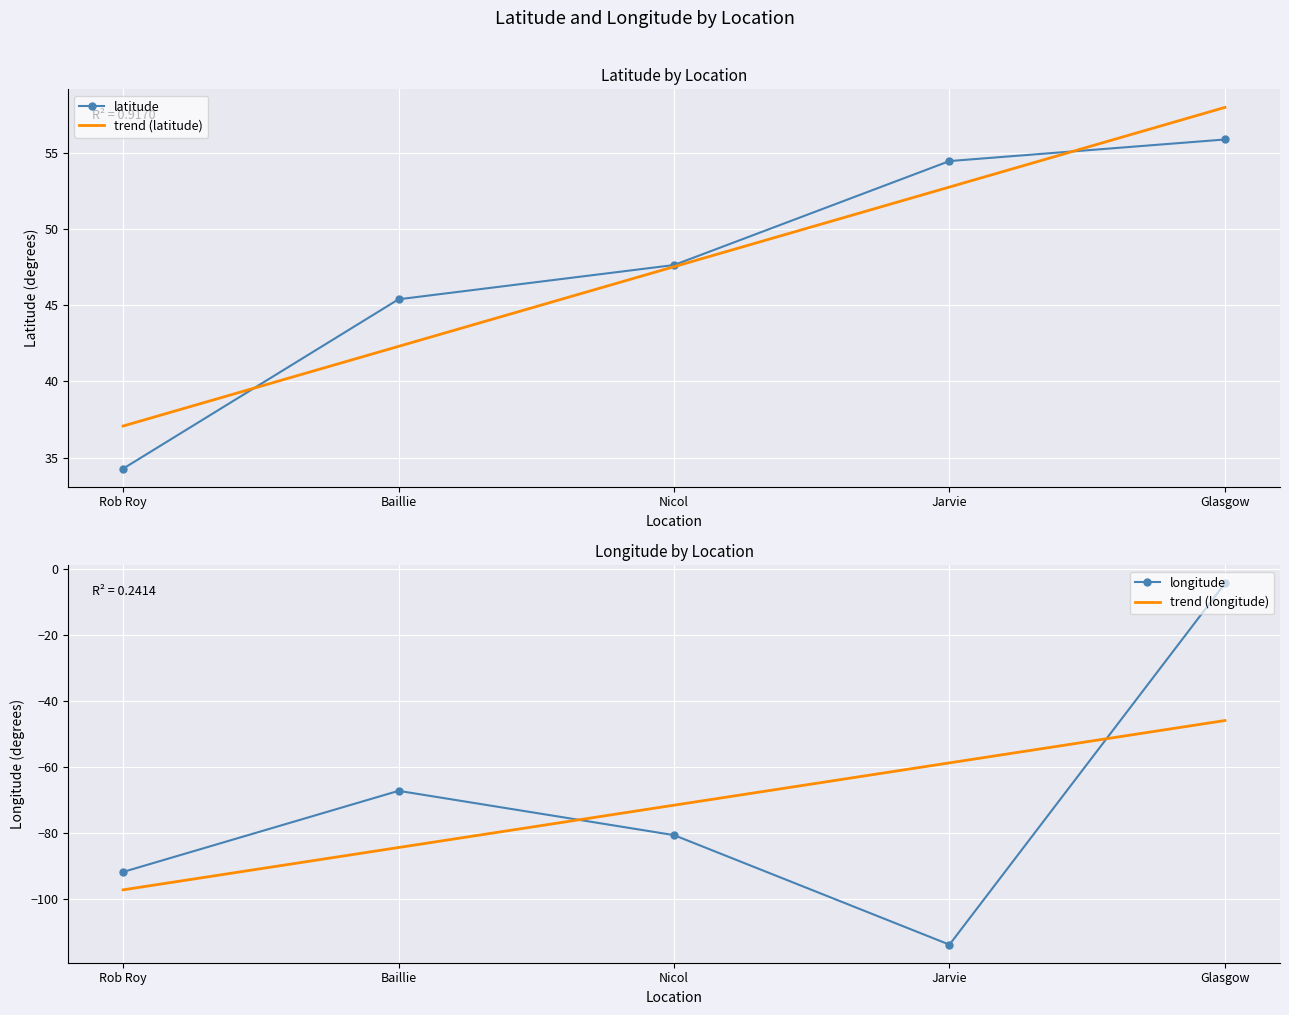

Which category has the lowest value in the trend (latitude) series?

Rob Roy